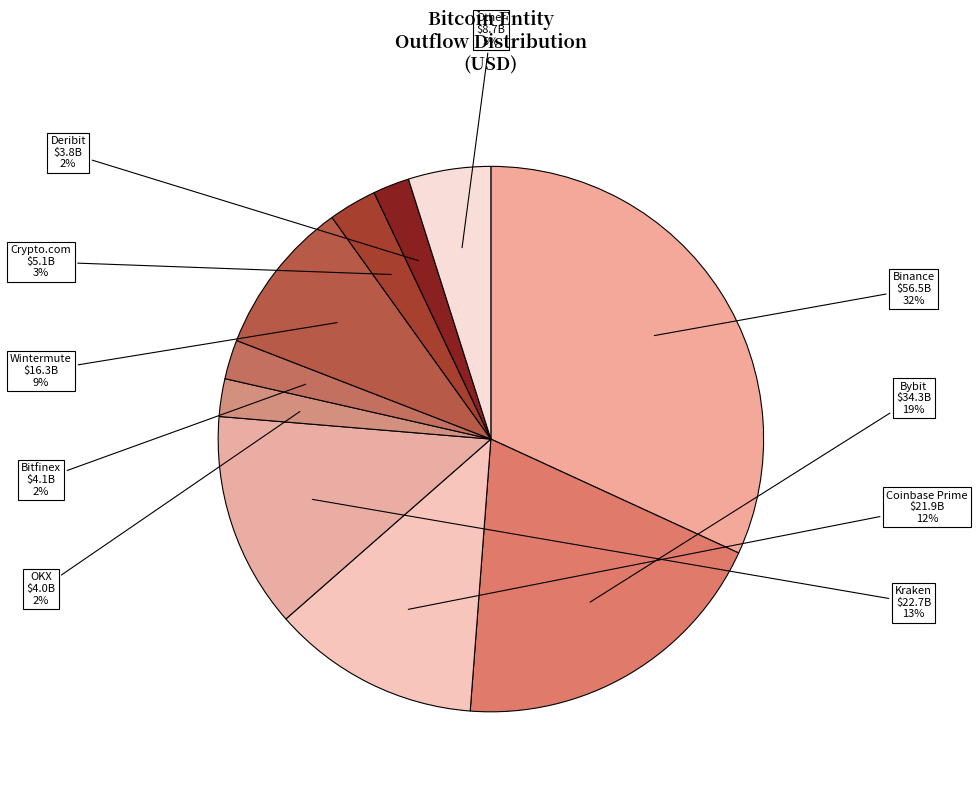

Does any single category account for the majority?

No